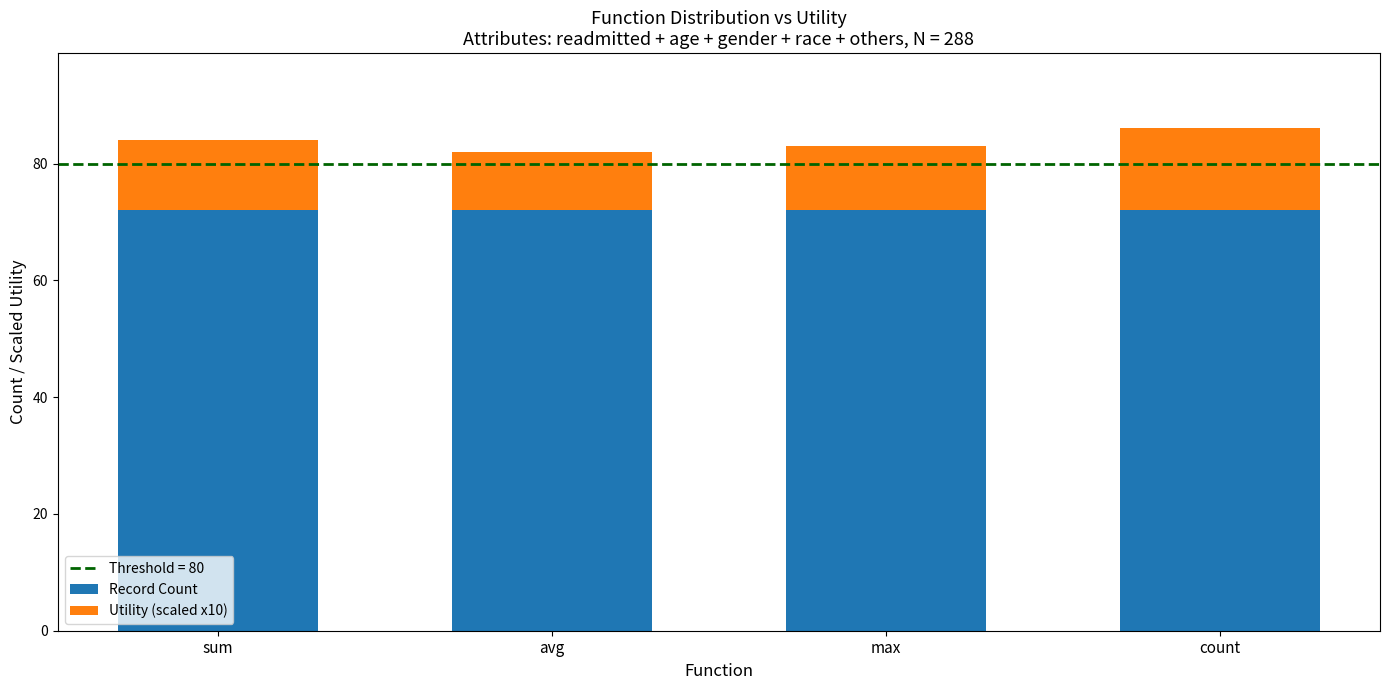

Count the number of data series in this chart.

2